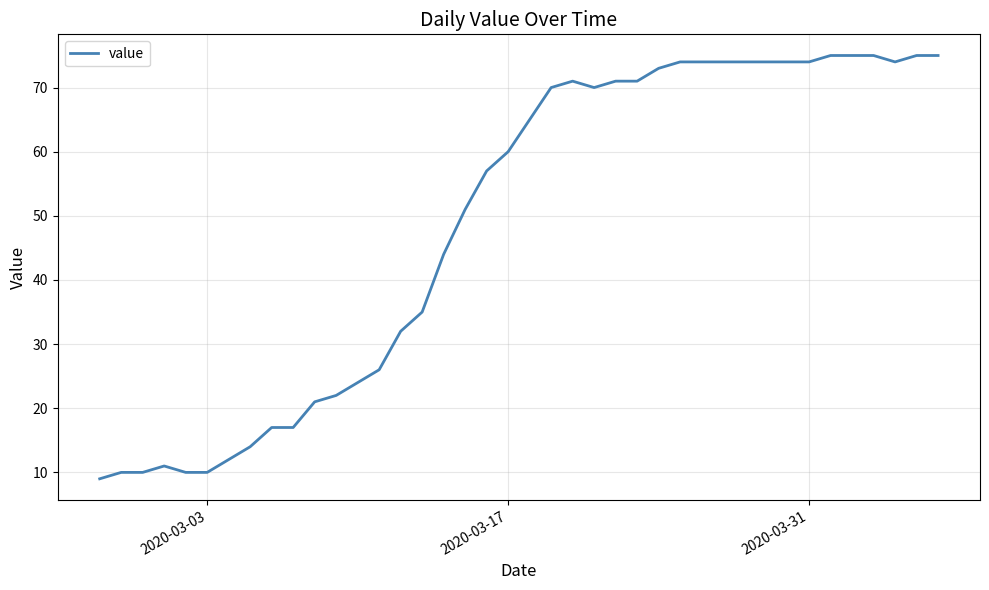

What is the minimum value shown in the chart?

9